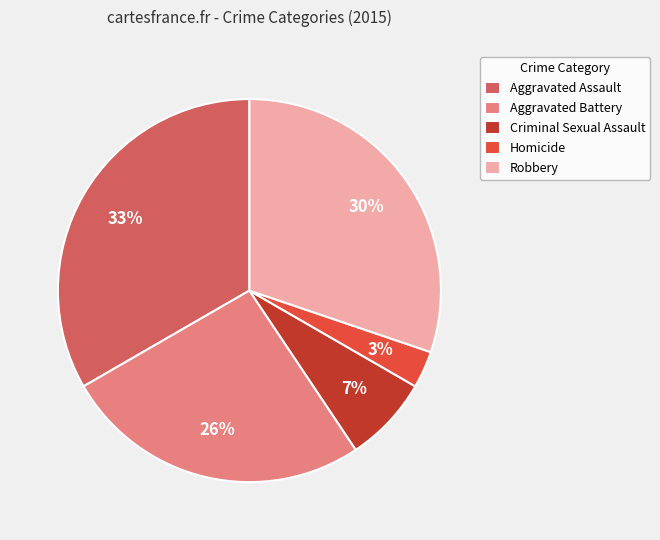

To the nearest percent, what is the difference between the Aggravated Assault and Aggravated Battery slice percentages?

7%